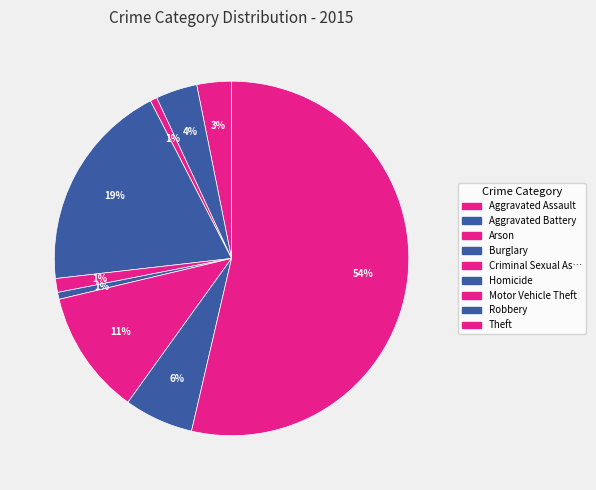

Count the number of slices in the pie.

9